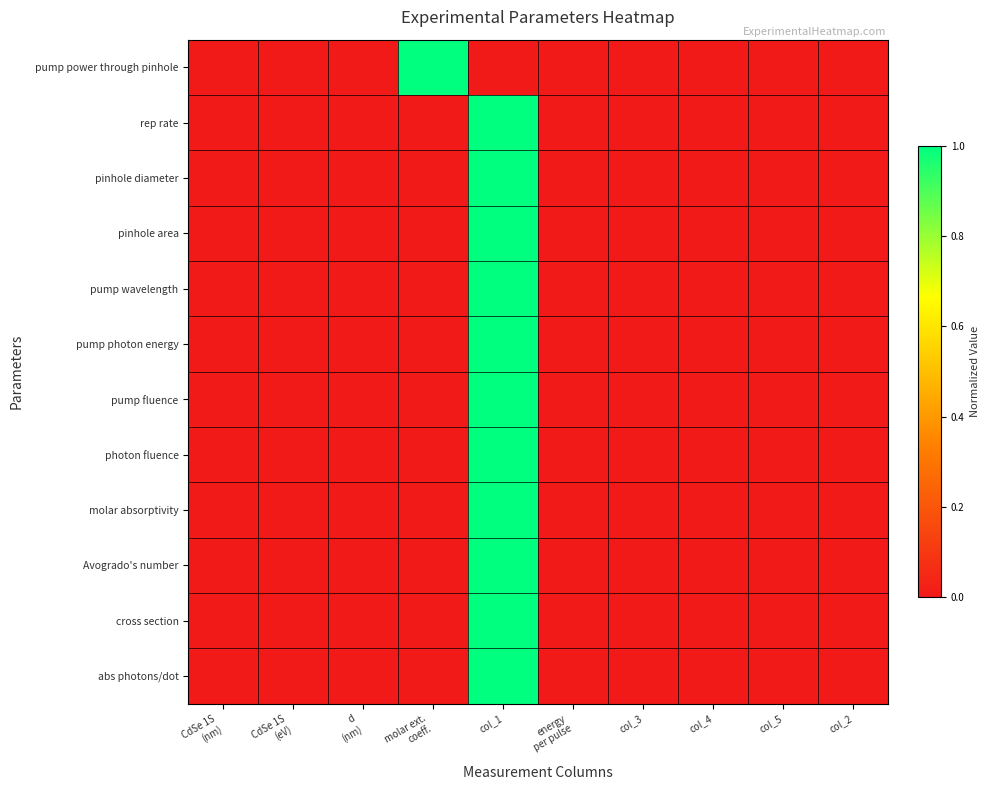

List the series in order of their peak value, lowest first.

pump power through pinhole, rep rate, pinhole diameter, pinhole area, pump wavelength, pump photon energy, pump fluence, photon fluence, molar absorptivity, Avogrado's number, cross section, abs photons/dot